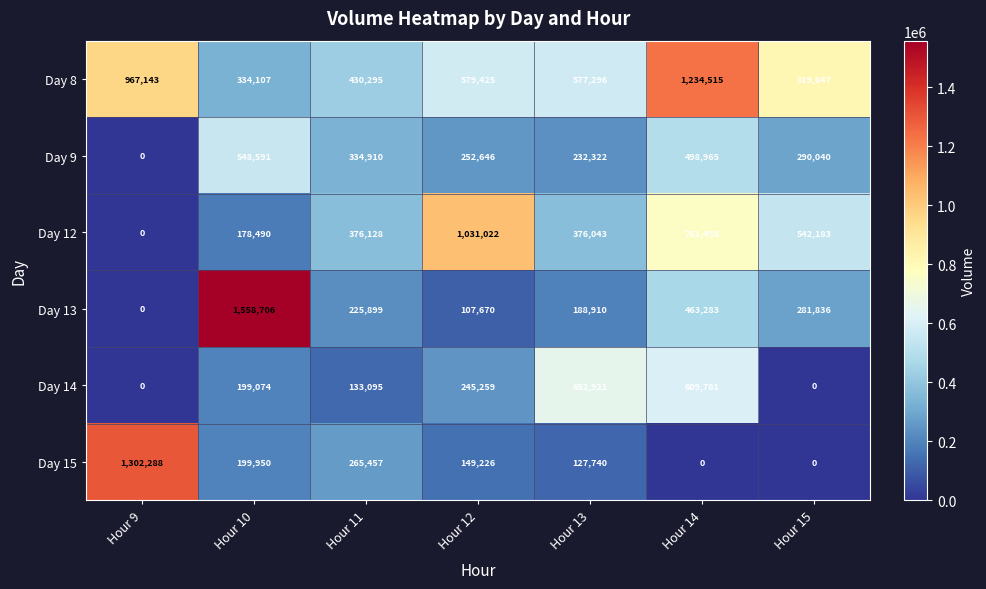

What is the total value across all series at Hour 11?

1765784